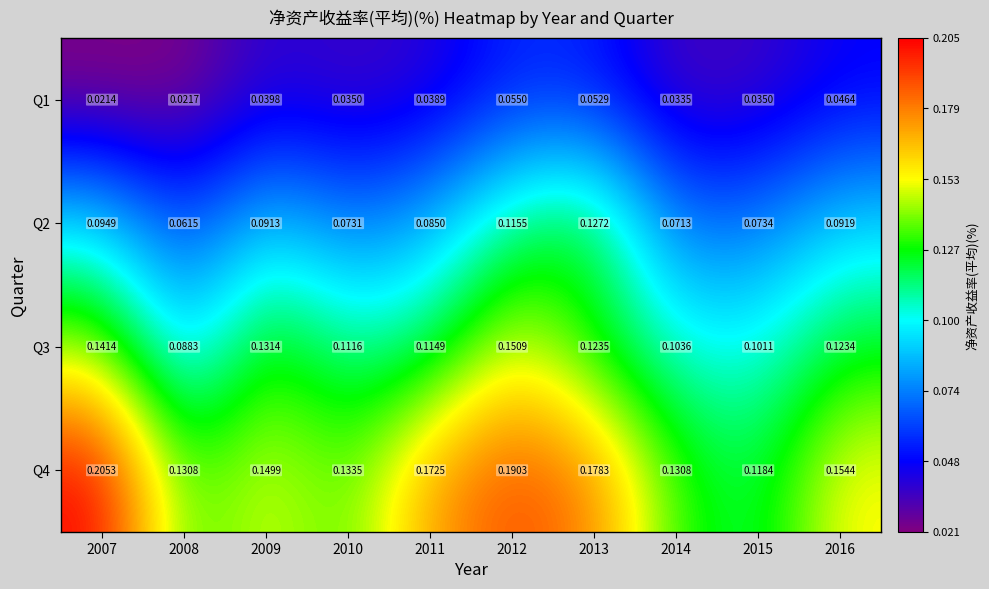

Is the value of Q4 at 2014 greater than the value of Q2 at 2016?

Yes